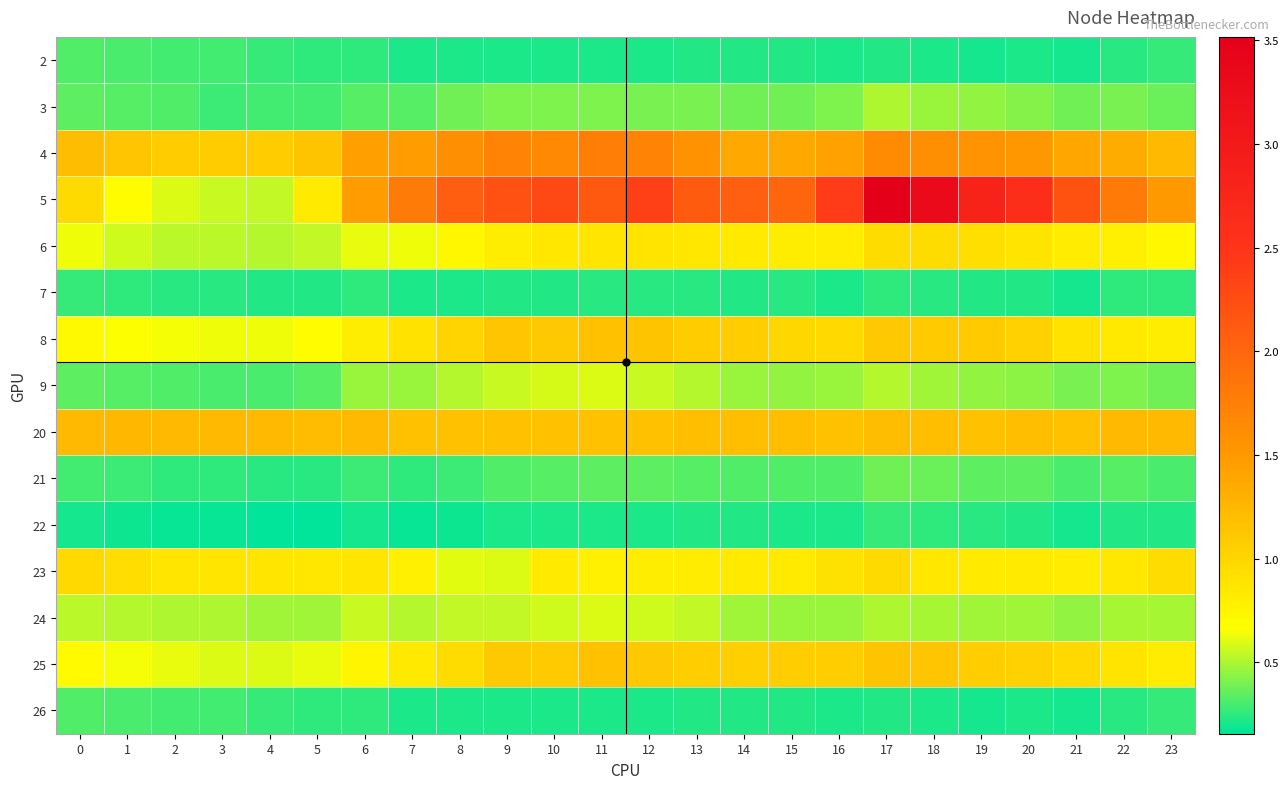

Reading right to left, extract all data points from this chart.

2: 23=0.3	22=0.2	21=0.2	20=0.2	19=0.2	18=0.2	17=0.2	16=0.2	15=0.2	14=0.2	13=0.2	12=0.2	11=0.2	10=0.2	9=0.2	8=0.2	7=0.2	6=0.2	5=0.3	4=0.3	3=0.3	2=0.3	1=0.3	0=0.3
3: 23=0.4	22=0.4	21=0.4	20=0.4	19=0.4	18=0.5	17=0.5	16=0.4	15=0.4	14=0.4	13=0.4	12=0.4	11=0.4	10=0.4	9=0.4	8=0.4	7=0.3	6=0.3	5=0.3	4=0.3	3=0.3	2=0.3	1=0.3	0=0.3
4: 23=1.2	22=1.3	21=1.4	20=1.5	19=1.6	18=1.6	17=1.6	16=1.4	15=1.4	14=1.4	13=1.6	12=1.7	11=1.8	10=1.7	9=1.7	8=1.6	7=1.5	6=1.5	5=1.1	4=1.1	3=1.1	2=1.1	1=1.1	0=1.2
5: 23=1.5	22=1.8	21=2.2	20=2.6	19=2.8	18=3.3	17=3.5	16=2.4	15=2.0	14=2.1	13=2.1	12=2.4	11=2.1	10=2.3	9=2.2	8=2.1	7=1.8	6=1.5	5=0.8	4=0.5	3=0.6	2=0.6	1=0.7	0=1.0
6: 23=0.7	22=0.8	21=0.8	20=0.9	19=0.9	18=0.9	17=1.0	16=0.8	15=0.8	14=0.8	13=0.9	12=0.9	11=0.9	10=0.9	9=0.8	8=0.7	7=0.6	6=0.6	5=0.5	4=0.5	3=0.5	2=0.5	1=0.6	0=0.6
7: 23=0.3	22=0.2	21=0.2	20=0.2	19=0.2	18=0.2	17=0.3	16=0.2	15=0.2	14=0.2	13=0.2	12=0.2	11=0.2	10=0.2	9=0.2	8=0.2	7=0.2	6=0.2	5=0.2	4=0.2	3=0.2	2=0.2	1=0.3	0=0.3
8: 23=0.8	22=0.8	21=0.9	20=1.0	19=1.1	18=1.1	17=1.1	16=1.0	15=1.0	14=1.1	13=1.1	12=1.1	11=1.2	10=1.1	9=1.1	8=1.0	7=0.9	6=0.8	5=0.7	4=0.6	3=0.6	2=0.6	1=0.7	0=0.7
9: 23=0.4	22=0.4	21=0.4	20=0.4	19=0.5	18=0.5	17=0.5	16=0.5	15=0.5	14=0.5	13=0.5	12=0.5	11=0.6	10=0.6	9=0.6	8=0.5	7=0.5	6=0.5	5=0.3	4=0.3	3=0.3	2=0.3	1=0.3	0=0.4
20: 23=1.2	22=1.2	21=1.2	20=1.2	19=1.2	18=1.2	17=1.2	16=1.2	15=1.2	14=1.2	13=1.2	12=1.2	11=1.2	10=1.2	9=1.2	8=1.2	7=1.2	6=1.2	5=1.2	4=1.2	3=1.2	2=1.2	1=1.2	0=1.2
21: 23=0.3	22=0.3	21=0.3	20=0.3	19=0.4	18=0.4	17=0.4	16=0.3	15=0.3	14=0.3	13=0.3	12=0.3	11=0.3	10=0.3	9=0.3	8=0.3	7=0.2	6=0.3	5=0.2	4=0.2	3=0.2	2=0.3	1=0.3	0=0.3
22: 23=0.2	22=0.2	21=0.2	20=0.2	19=0.2	18=0.2	17=0.3	16=0.2	15=0.2	14=0.2	13=0.2	12=0.2	11=0.2	10=0.2	9=0.2	8=0.2	7=0.2	6=0.2	5=0.2	4=0.2	3=0.2	2=0.2	1=0.2	0=0.2
23: 23=0.9	22=0.9	21=0.8	20=0.8	19=0.8	18=0.9	17=1.0	16=0.9	15=0.8	14=0.8	13=0.8	12=0.8	11=0.8	10=0.8	9=0.6	8=0.6	7=0.8	6=0.9	5=0.9	4=0.9	3=0.9	2=0.9	1=0.9	0=1.0
24: 23=0.5	22=0.5	21=0.4	20=0.5	19=0.5	18=0.5	17=0.5	16=0.5	15=0.5	14=0.5	13=0.5	12=0.6	11=0.6	10=0.6	9=0.5	8=0.5	7=0.5	6=0.6	5=0.5	4=0.5	3=0.5	2=0.5	1=0.5	0=0.5
25: 23=0.8	22=0.9	21=1.0	20=1.0	19=1.1	18=1.1	17=1.1	16=1.1	15=1.1	14=1.1	13=1.1	12=1.1	11=1.2	10=1.1	9=1.1	8=0.9	7=0.8	6=0.7	5=0.6	4=0.6	3=0.6	2=0.6	1=0.6	0=0.7
26: 23=0.3	22=0.2	21=0.2	20=0.2	19=0.2	18=0.2	17=0.2	16=0.2	15=0.2	14=0.2	13=0.2	12=0.2	11=0.2	10=0.2	9=0.2	8=0.2	7=0.2	6=0.2	5=0.3	4=0.3	3=0.3	2=0.3	1=0.3	0=0.3